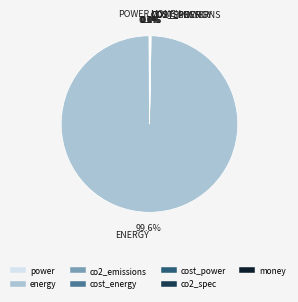

What is the largest slice in the pie chart?

energy